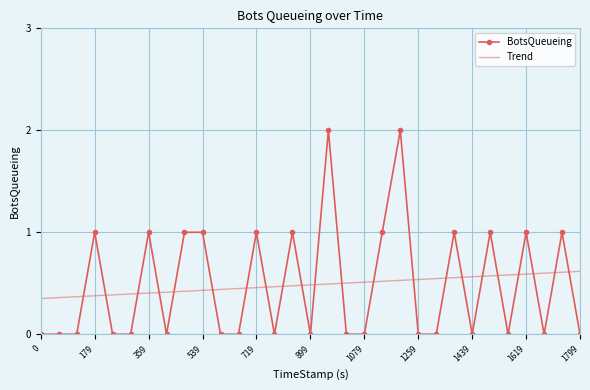

What is the maximum value shown in the chart?

2.0